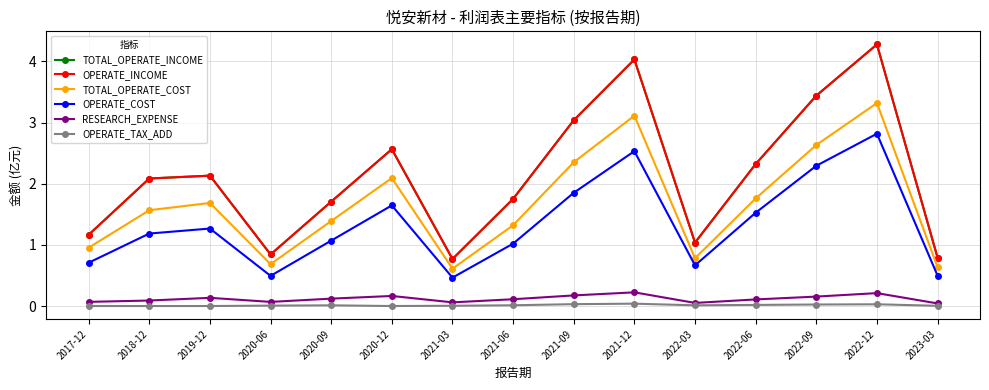

What is the spread (max minus min) of values at 2018-12?

2.1